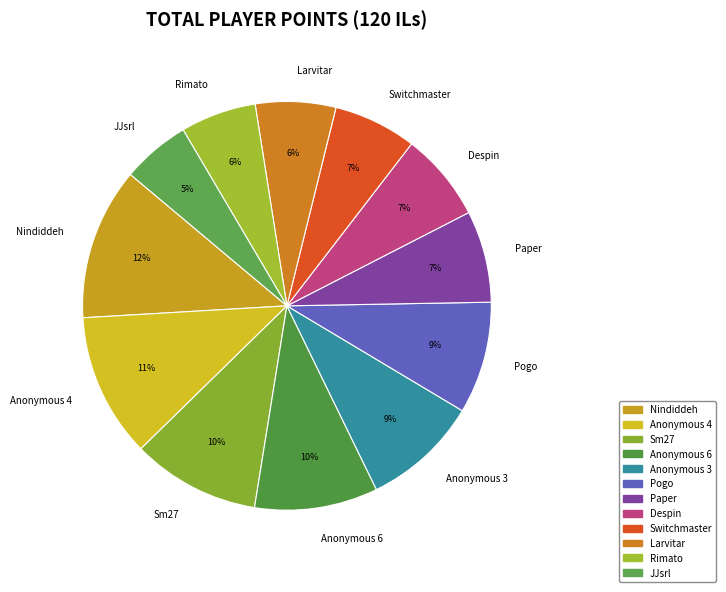

To the nearest percent, what is the difference between the largest and smallest slice percentages?

7%